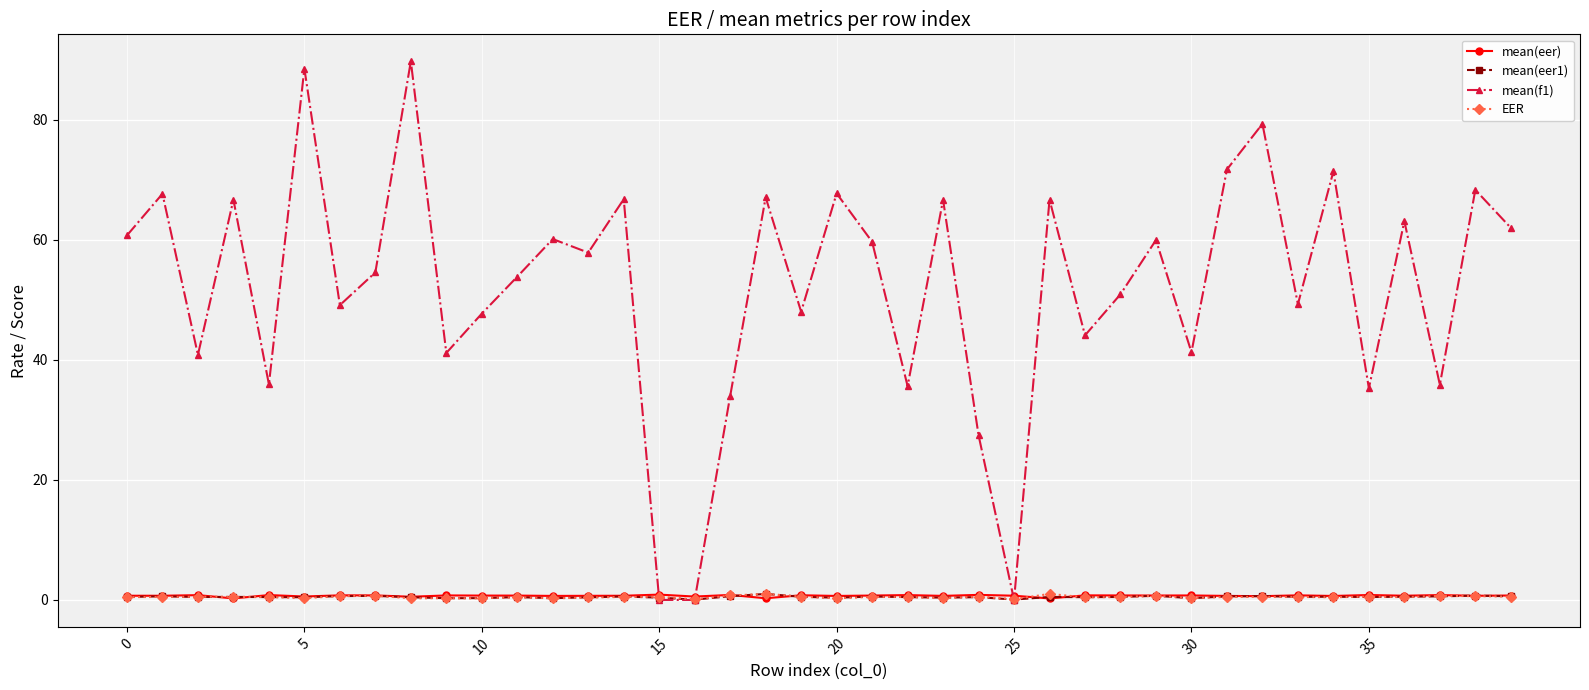

True or false: mean(eer) has more than 0 points higher than both neighbors.

True